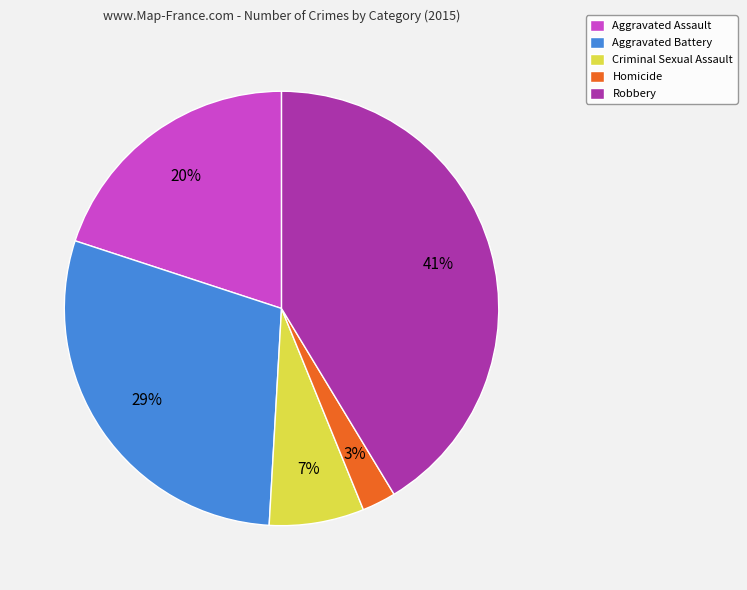

Is the sum of Homicide and Aggravated Battery greater than half?

No